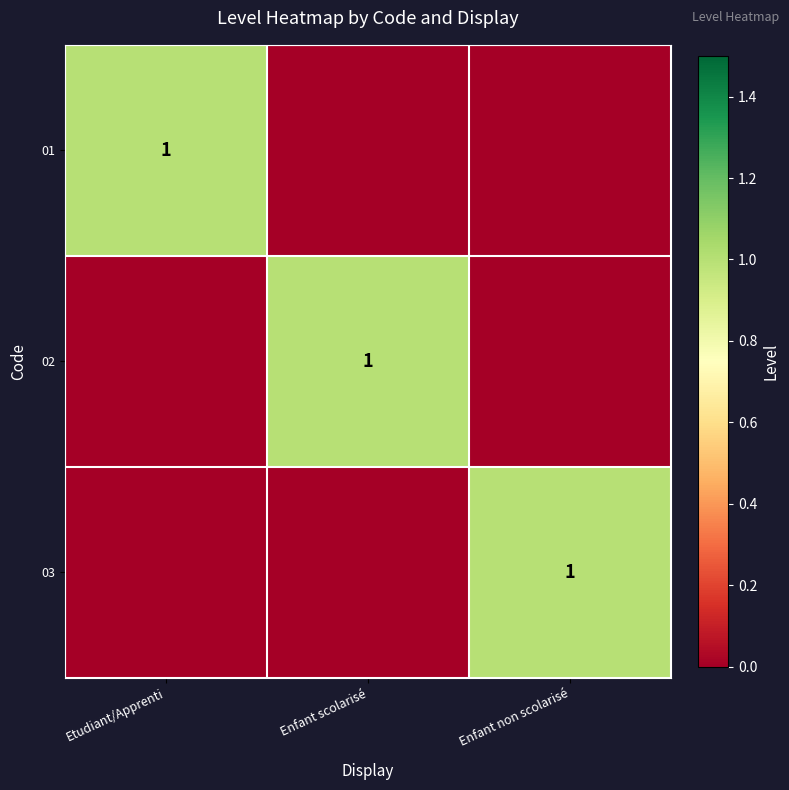

Between Enfant scolarisé and Enfant non scolarisé, which is larger?

Enfant scolarisé